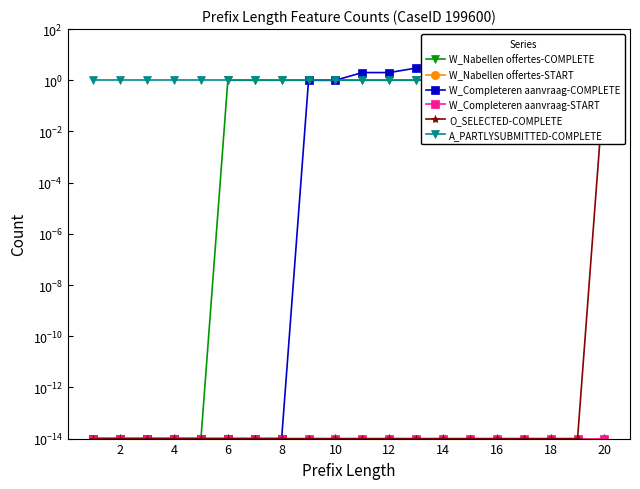

Is this an area chart (filled region under the line)?

No